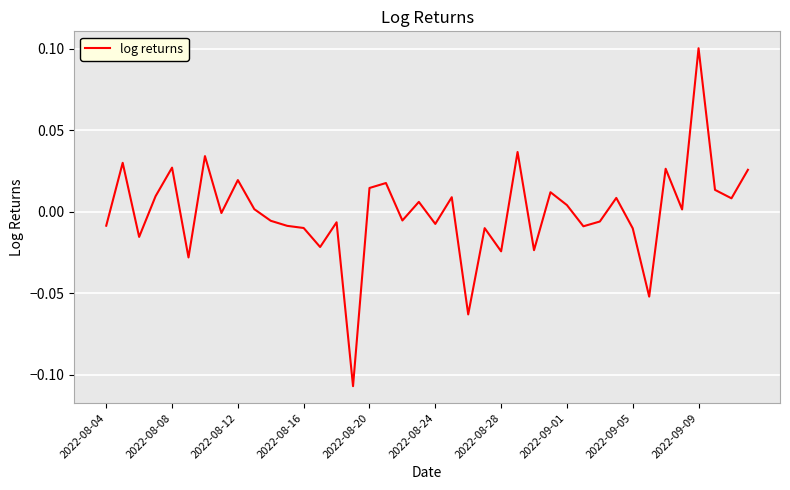

Reading left to right, list all the values displayed in this chart.

-0.0	0.0	-0.0	0.0	0.0	-0.0	0.0	-0.0	0.0	0.0	-0.0	-0.0	-0.0	-0.0	-0.0	-0.1	0.0	0.0	-0.0	0.0	-0.0	0.0	-0.1	-0.0	-0.0	0.0	-0.0	0.0	0.0	-0.0	-0.0	0.0	-0.0	-0.1	0.0	0.0	0.1	0.0	0.0	0.0